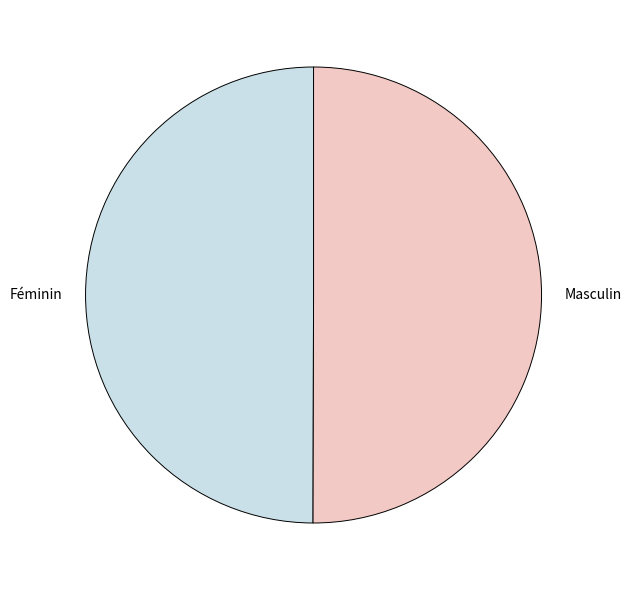

Approximately how many times larger is the value at Féminin compared to Masculin?

1.0